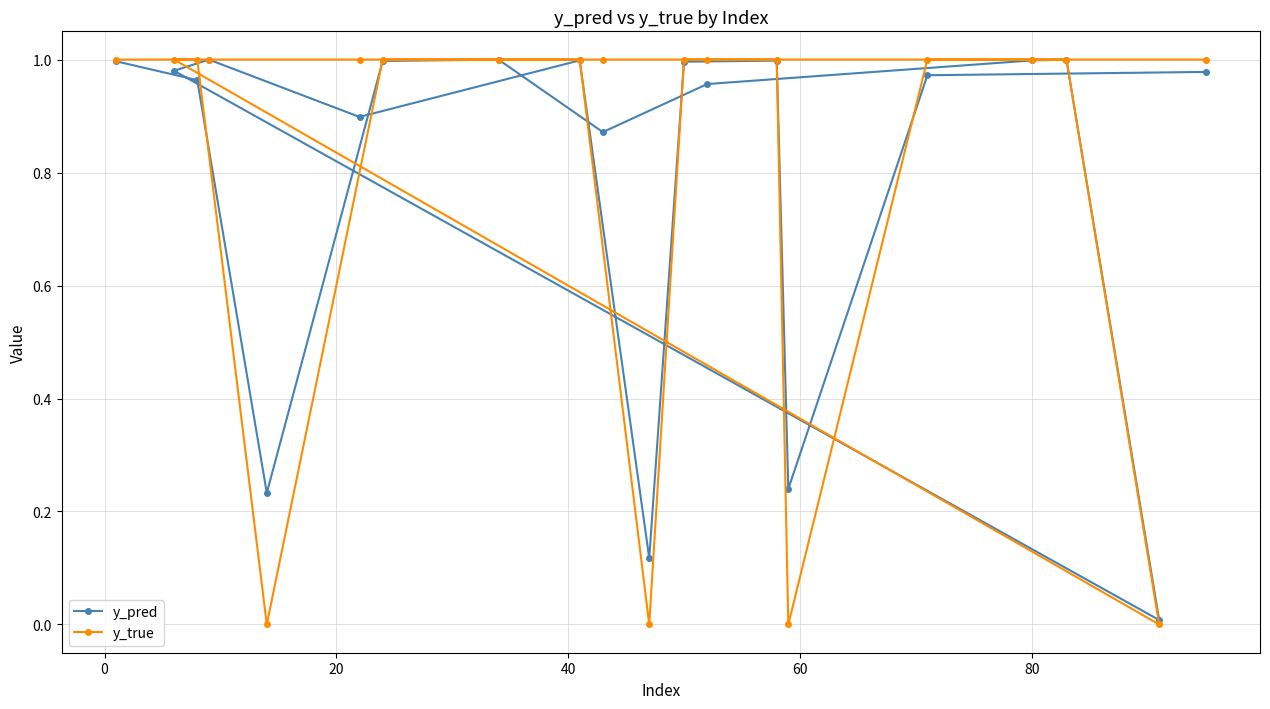

What are all the series names shown in the legend?

y_pred, y_true